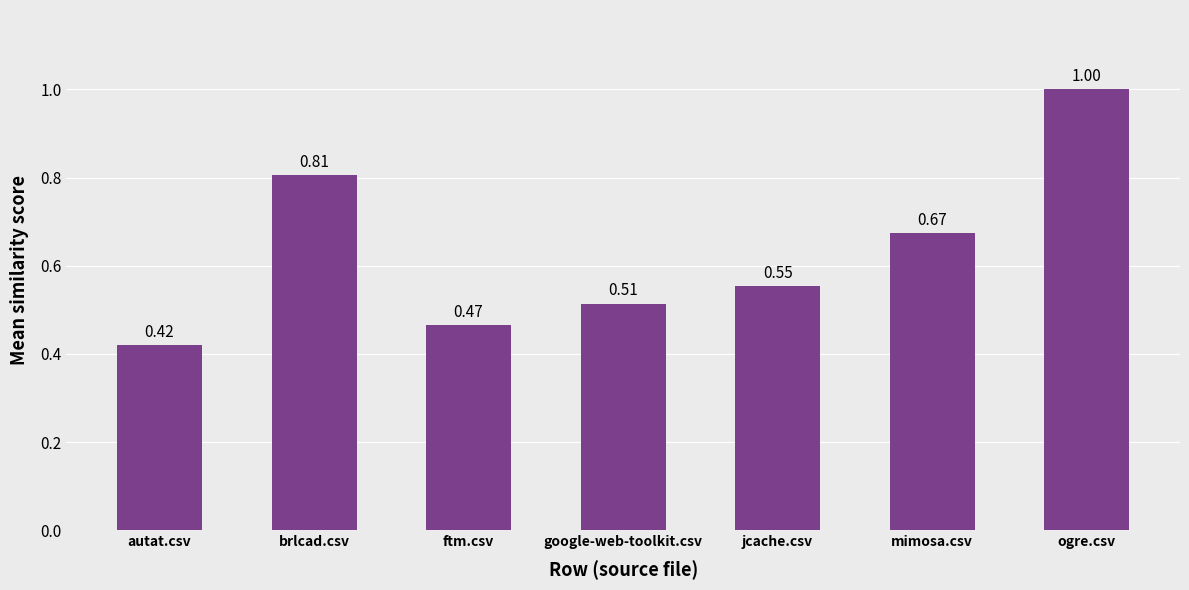

How many data points does each series have?

7